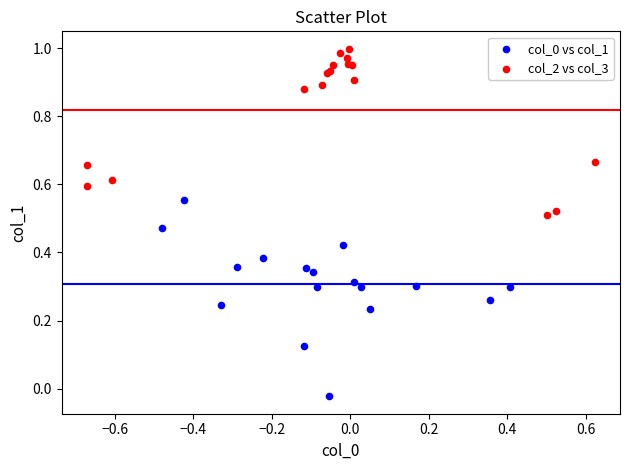

Which series reaches the maximum Y coordinate?

col_2 vs col_3